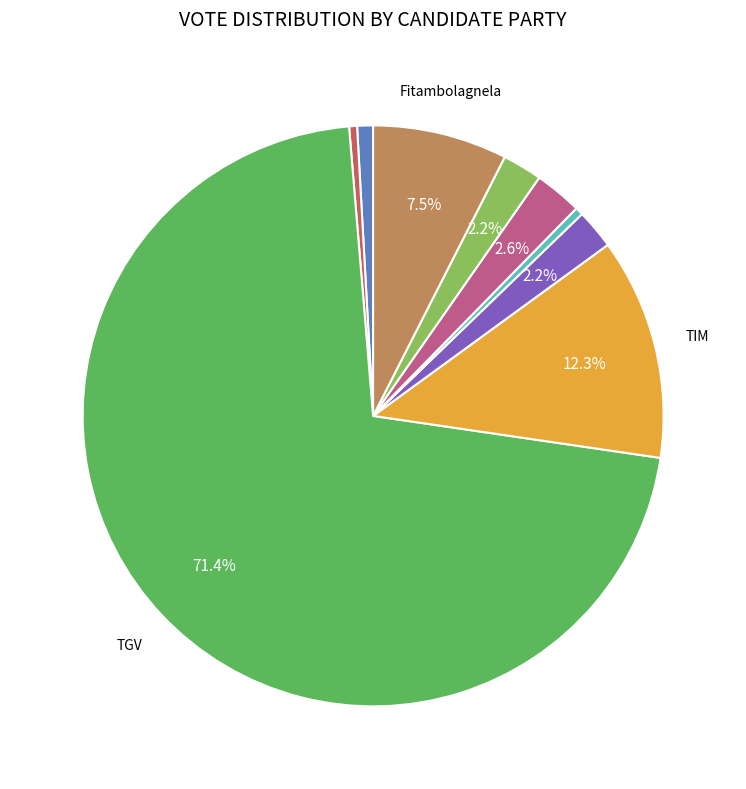

Does any single category account for the majority?

Yes